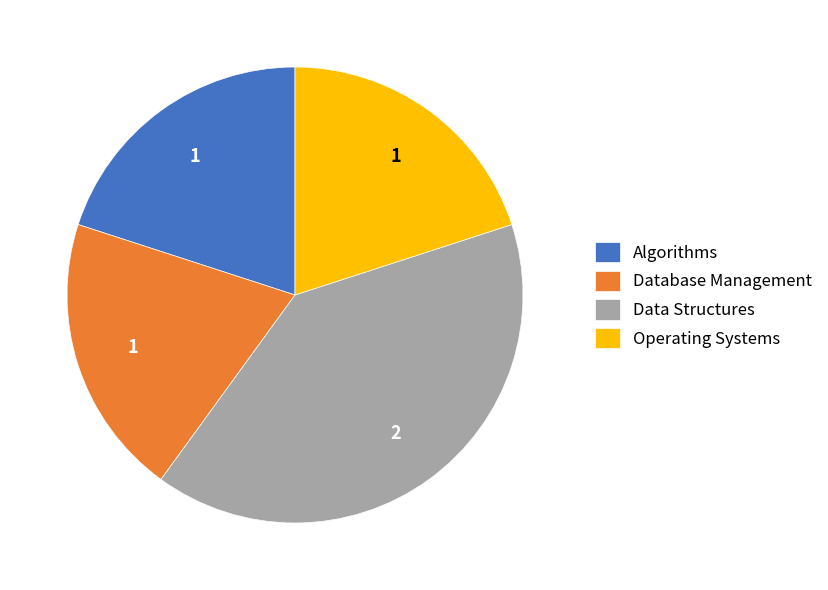

What is the largest slice in the pie chart?

Data Structures